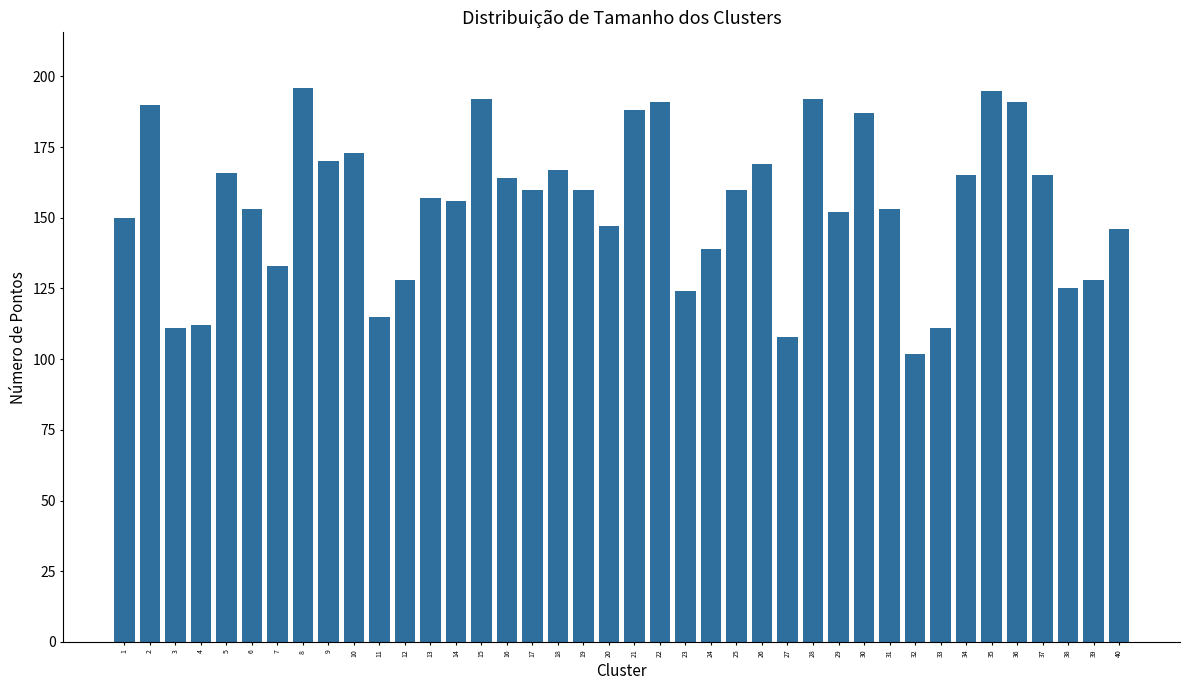

Are the bars horizontal?

No